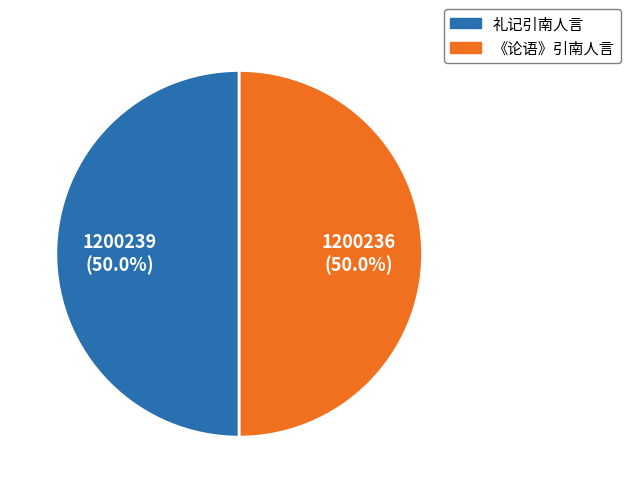

What percentage is the 《论语》引南人言 slice, to the nearest percent?

50%